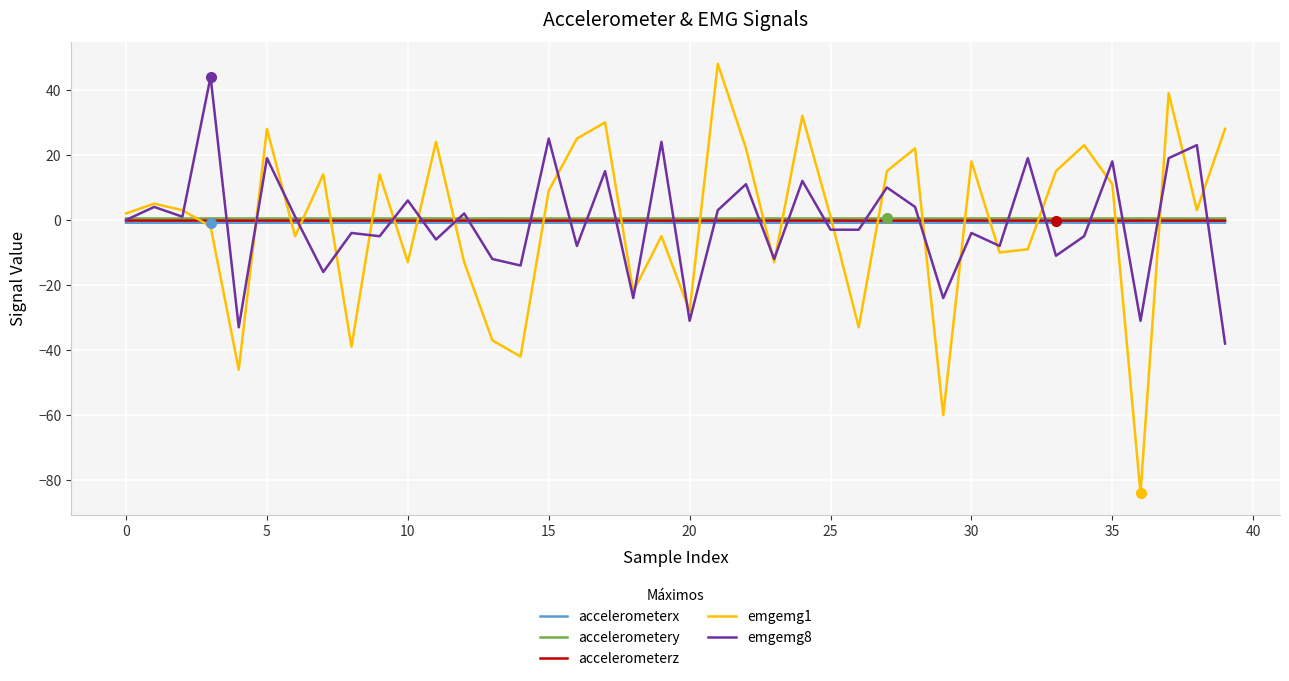

What is the minimum value for emgemg1?

-84.0